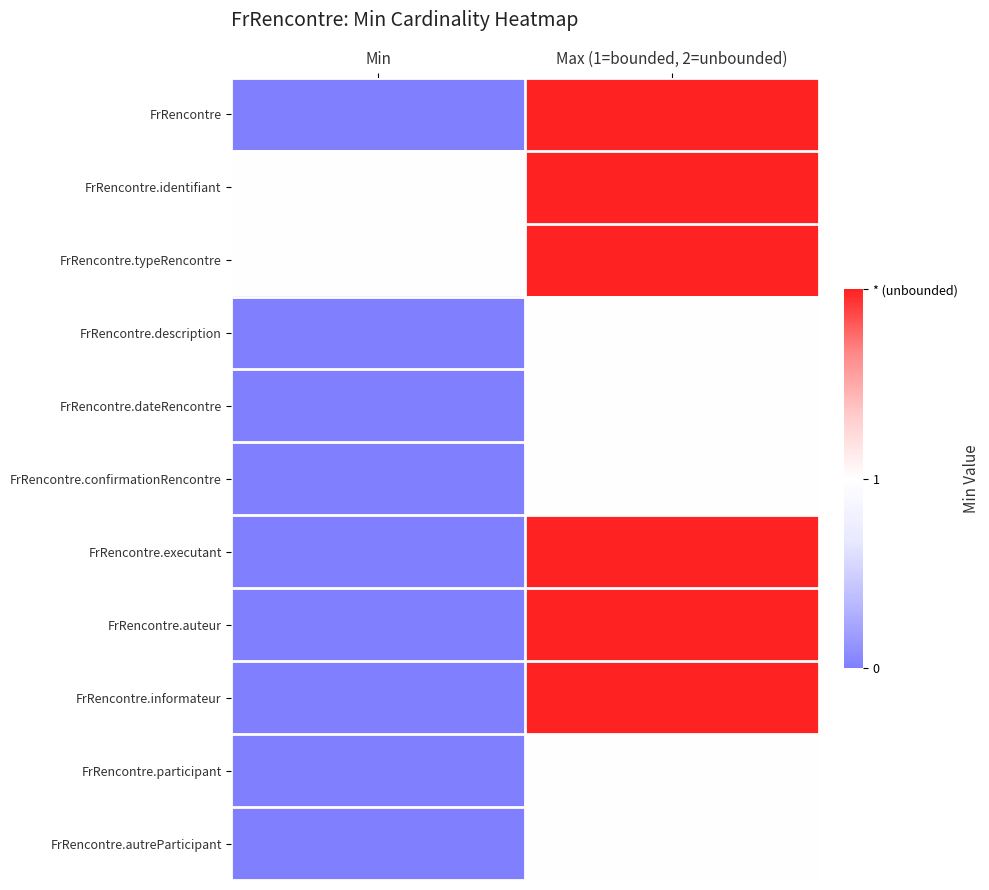

Count the number of data series in this chart.

11